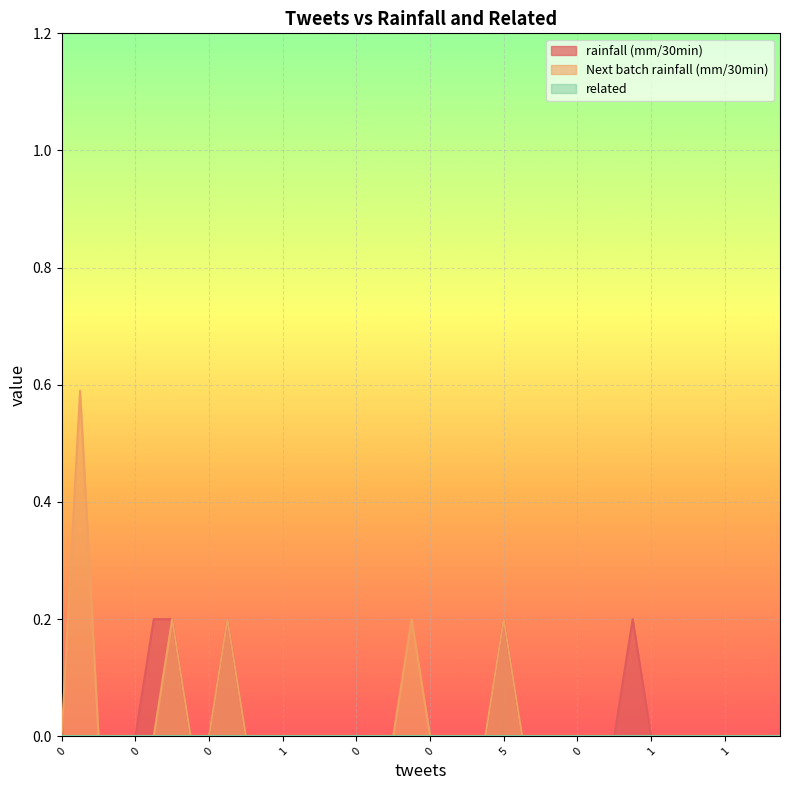

Does the chart display data point markers on the line(s)?

No